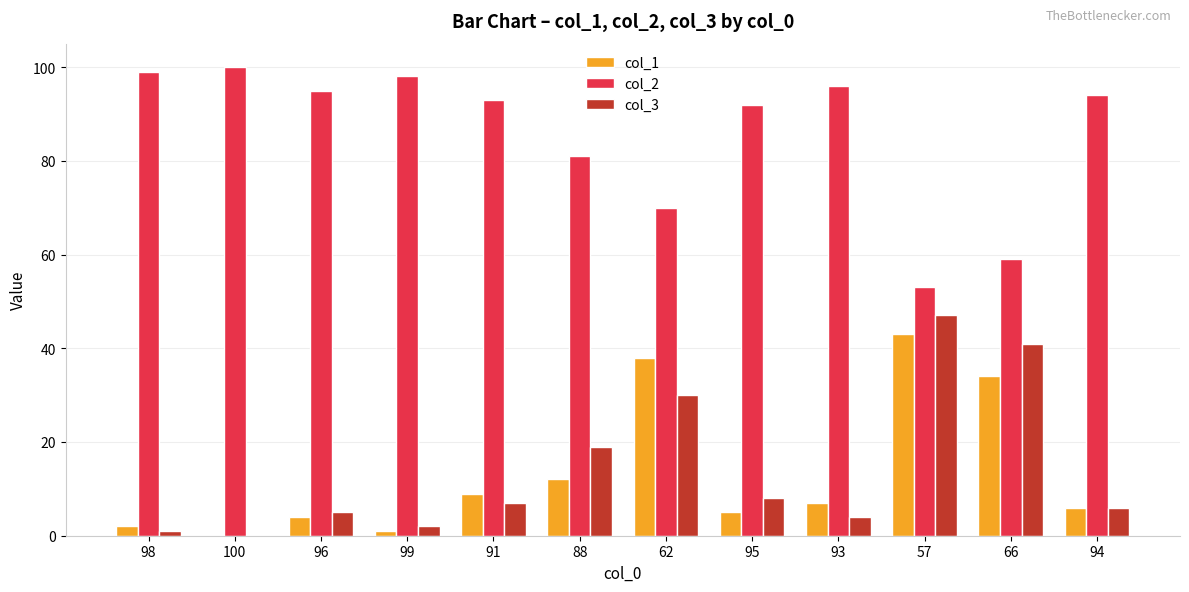

The col_1 series shows 2 at 98. True or false?

True